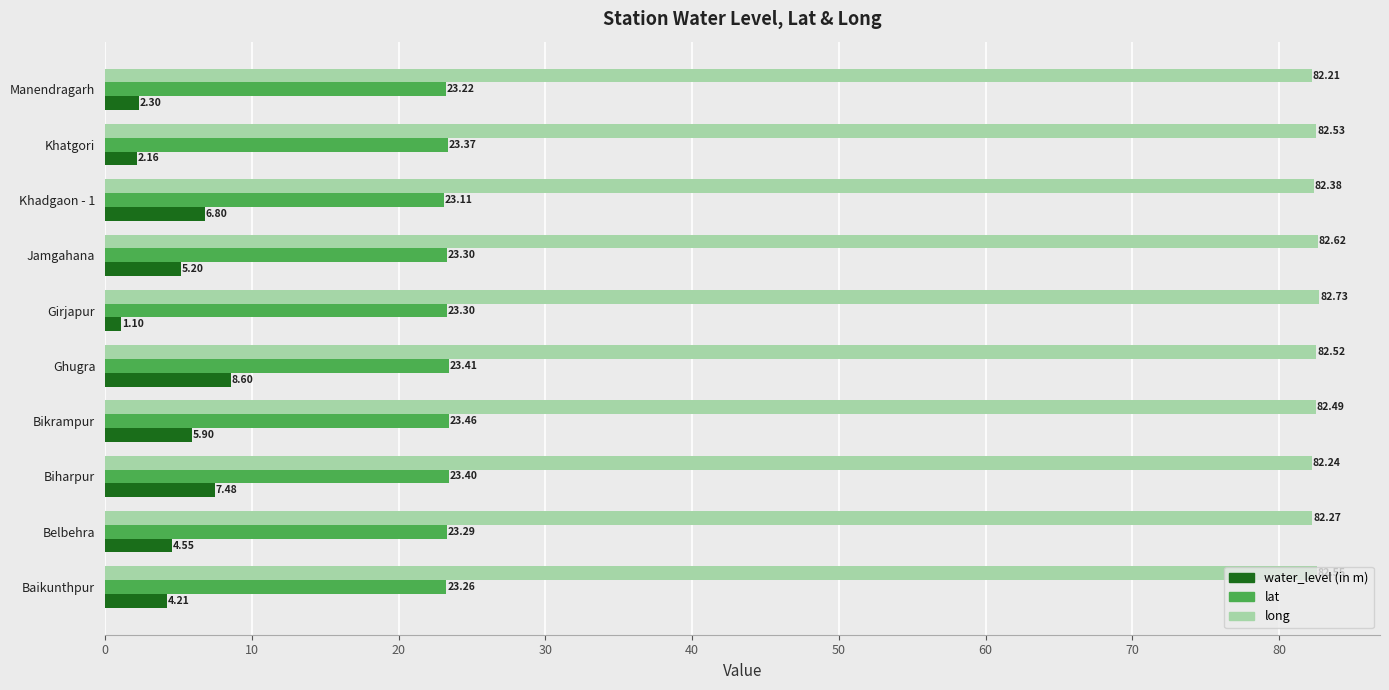

What is the average value of the long series?

82.5